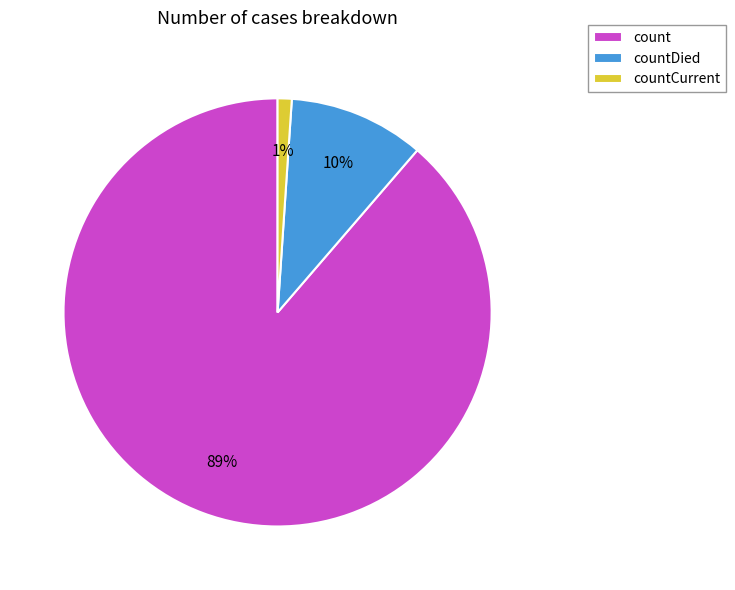

What is the smallest slice in the pie chart?

countCurrent